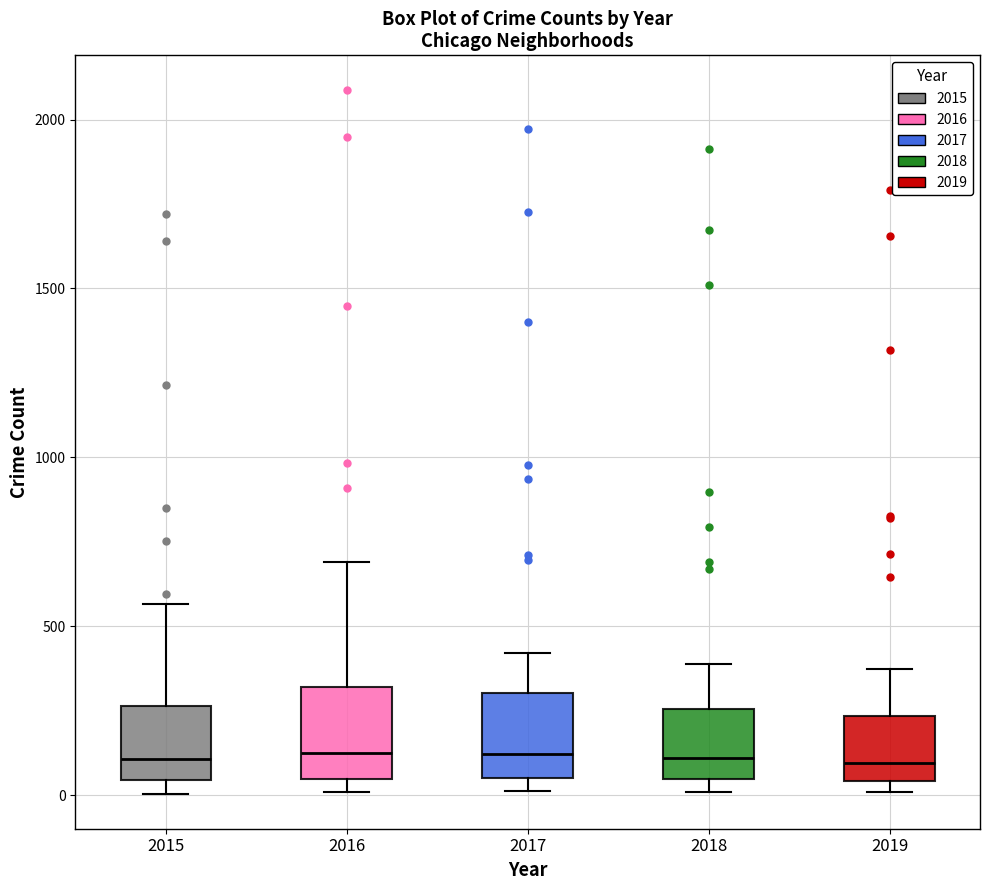

Reading left to right, read every box against the y-axis: the position of its median line, the range the box covers, and the ends of its whiskers. The values are not printed on the chart, so give them approximately, as read against the axis.

2015: median 100, box 50 to 250, whiskers 0 to 550
2016: median 150, box 50 to 300, whiskers 0 to 700
2017: median 100, box 50 to 300, whiskers 0 to 400
2018: median 100, box 50 to 250, whiskers 0 to 400
2019: median 100, box 50 to 250, whiskers 0 to 400